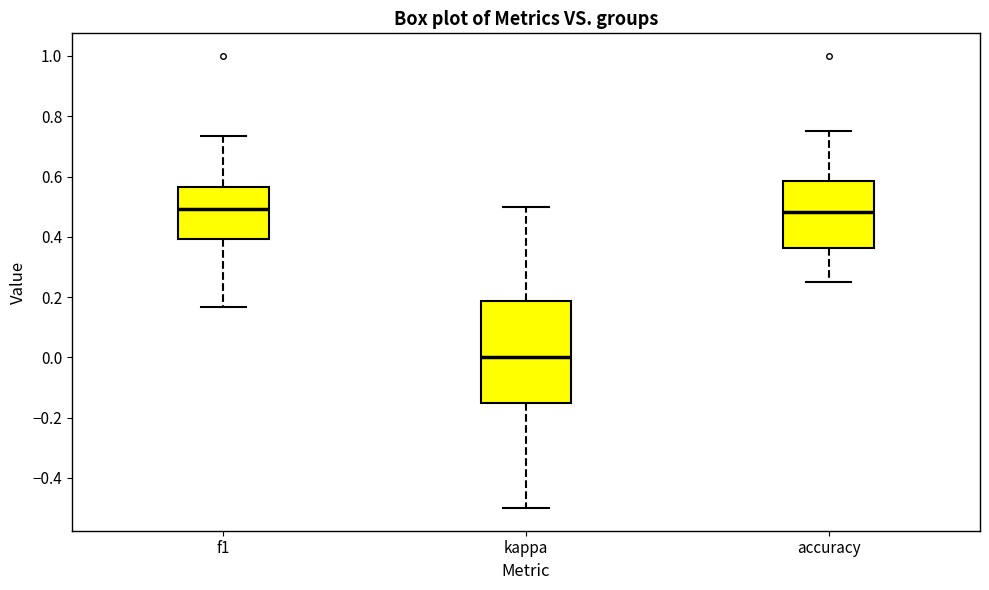

Reading left to right, read every box against the y-axis: the position of its median line, the range the box covers, and the ends of its whiskers. The values are not printed on the chart, so give them approximately, as read against the axis.

f1: median 0.50, box 0.40 to 0.56, whiskers 0.16 to 0.74
kappa: median 0.00, box -0.16 to 0.18, whiskers -0.50 to 0.50
accuracy: median 0.48, box 0.36 to 0.58, whiskers 0.26 to 0.76